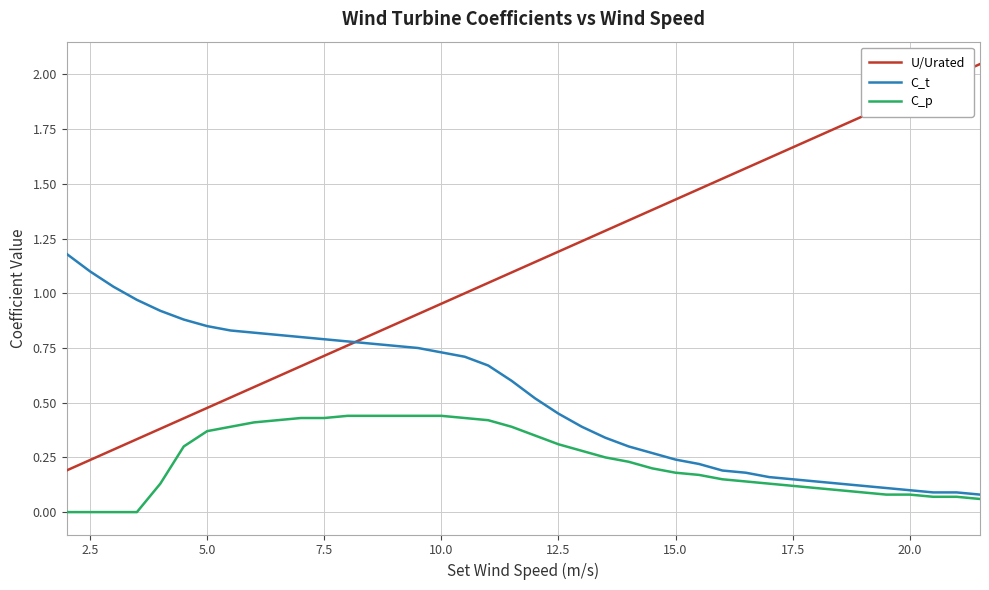

Does the chart have visible grid lines?

Yes